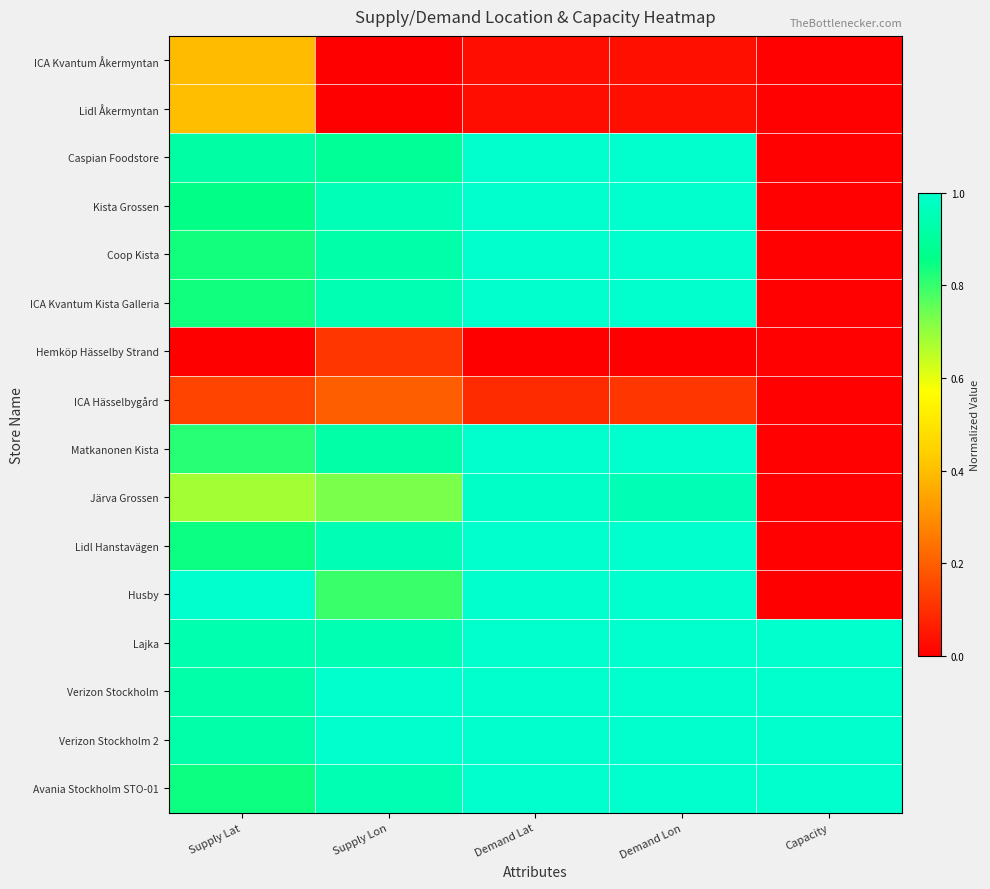

What is the maximum value shown in the chart?

1.0